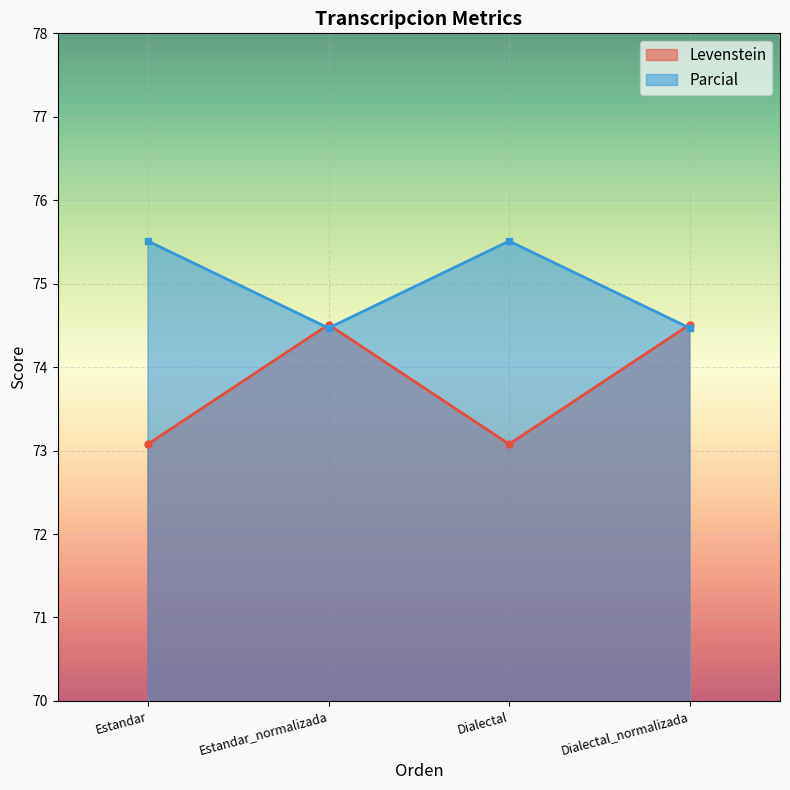

The Levenstein series shows 74.5 at Dialectal_normalizada. True or false?

True